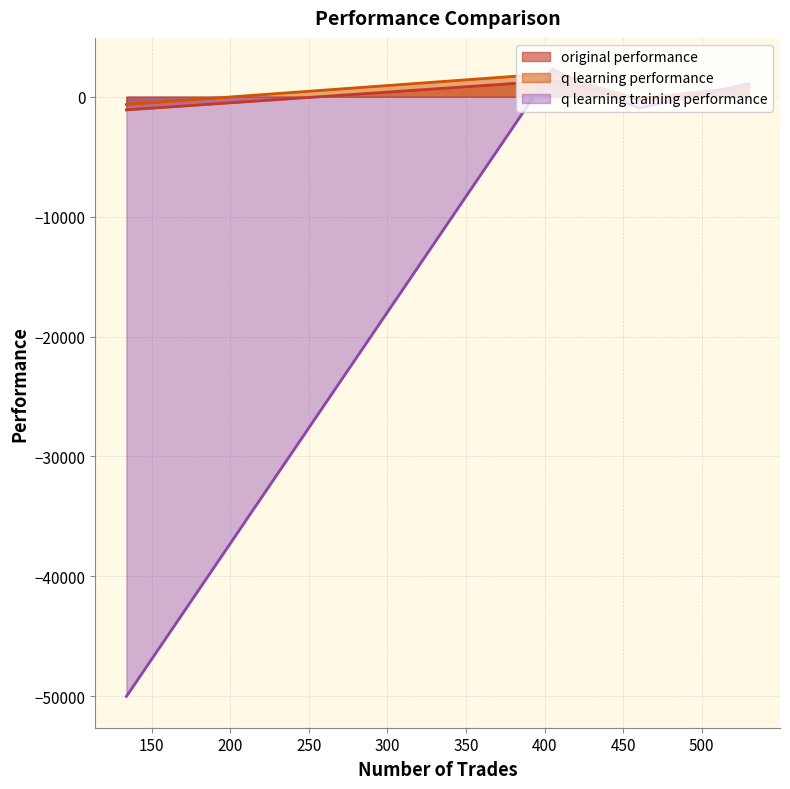

What is the highest value of the q learning performance series?

1927.2